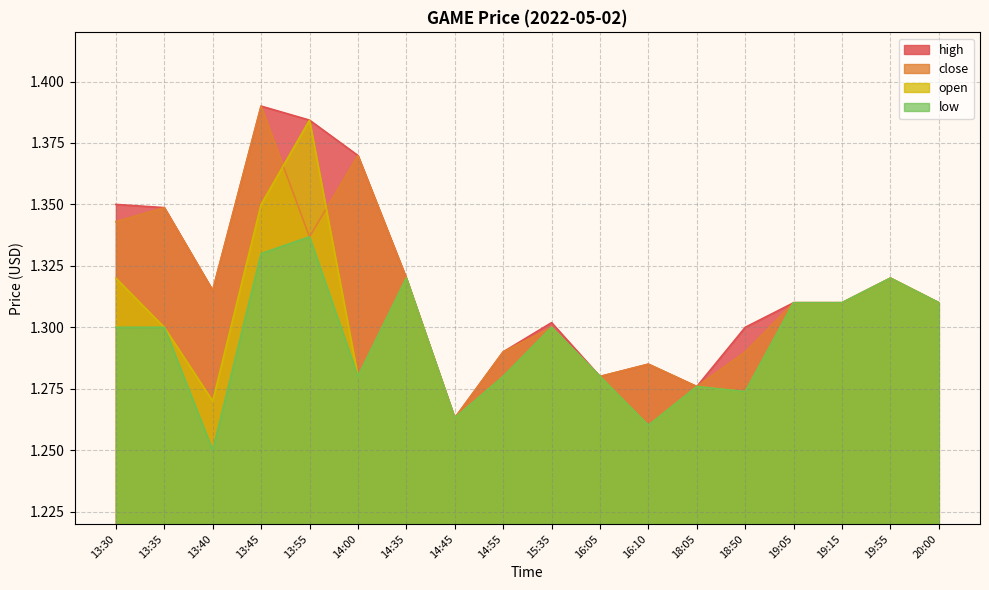

Where is the first local maximum for open?

13:55